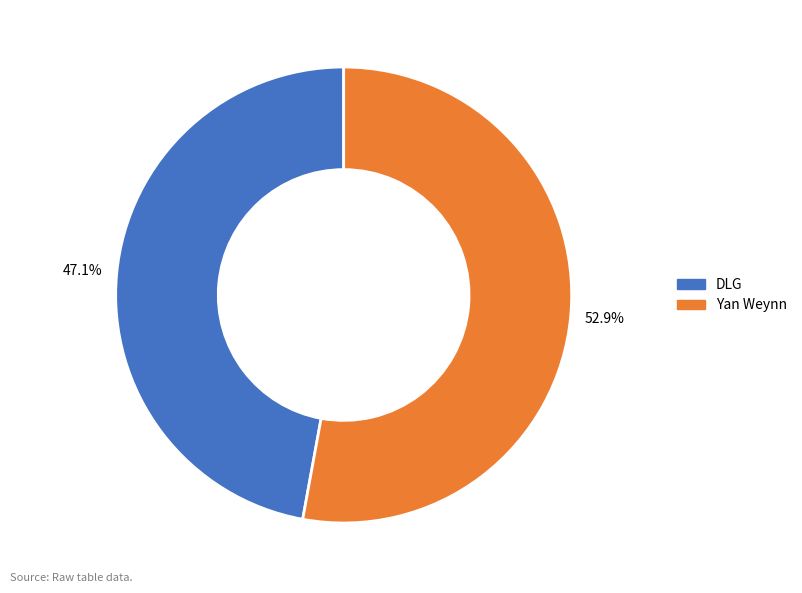

To the nearest percent, what is the average slice percentage?

50%